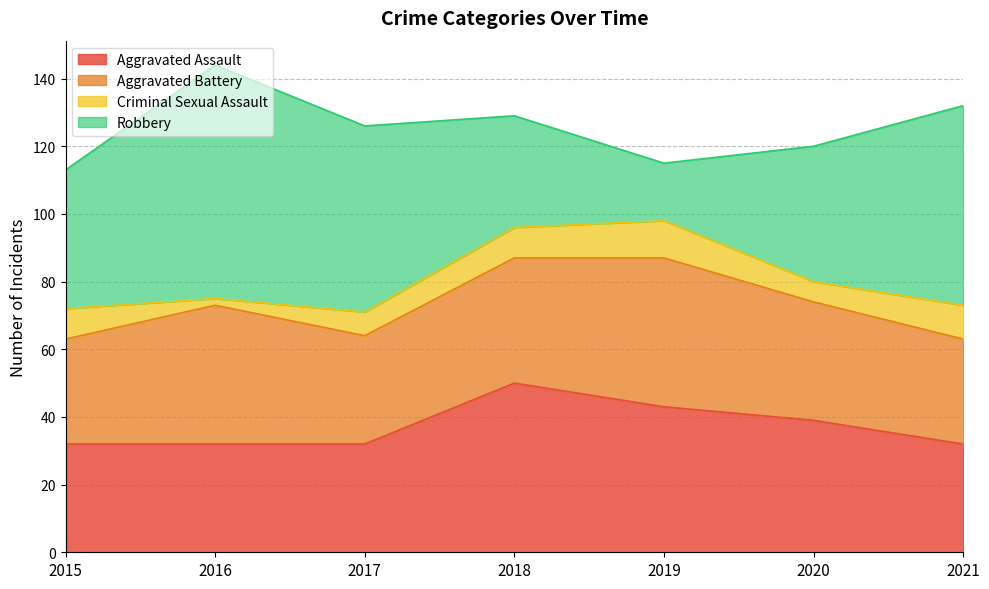

At which category does Robbery reach its first local peak?

2016